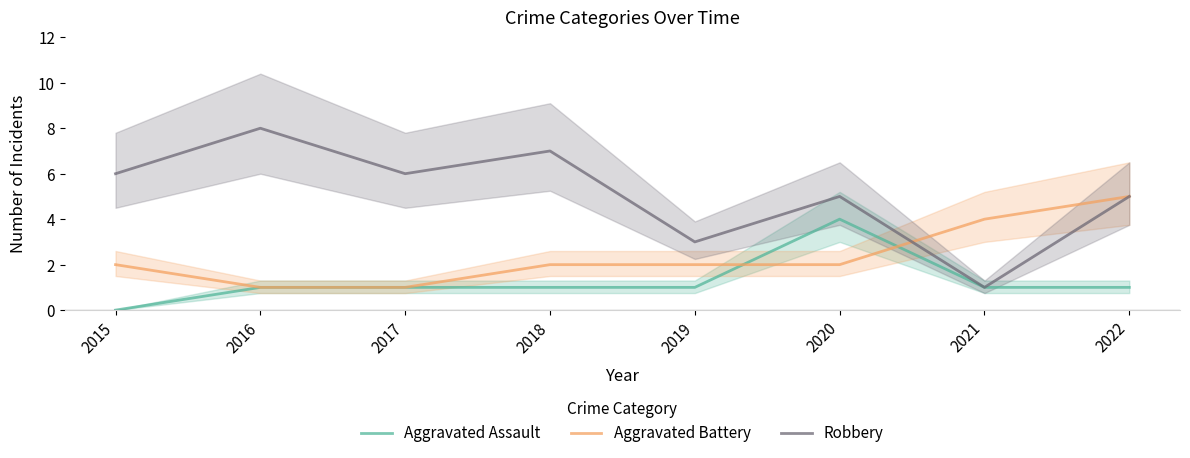

Reading left to right, what are all the values shown in this chart?

Aggravated Assault: 0	1	1	1	1	4	1	1
Aggravated Battery: 2	1	1	2	2	2	4	5
Robbery: 6	8	6	7	3	5	1	5